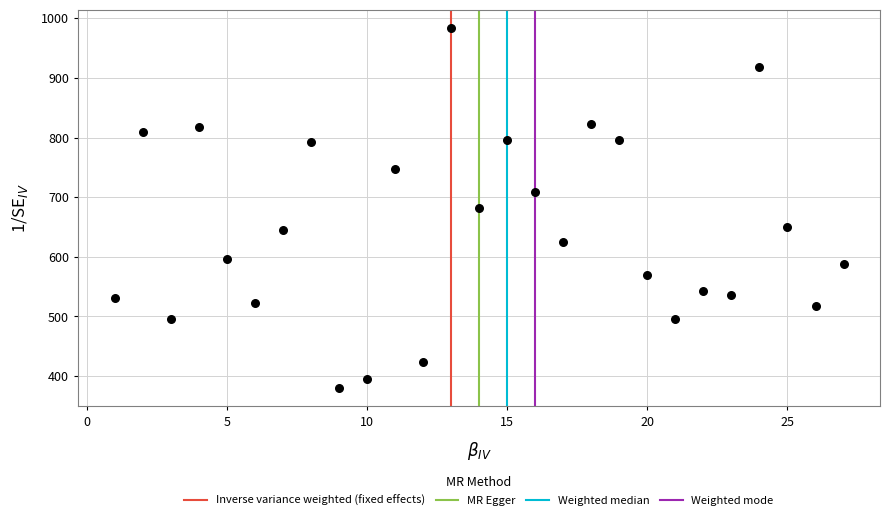

What is the range of Y values (max minus min)?

605